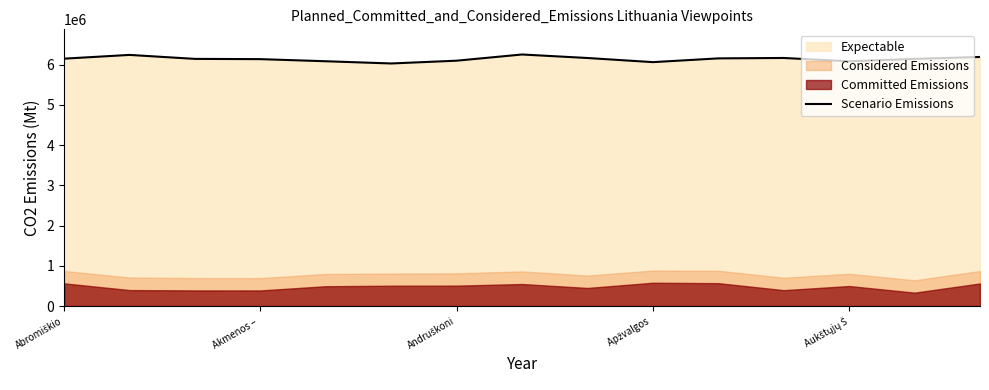

What is the maximum value shown in the chart?

6252171.3